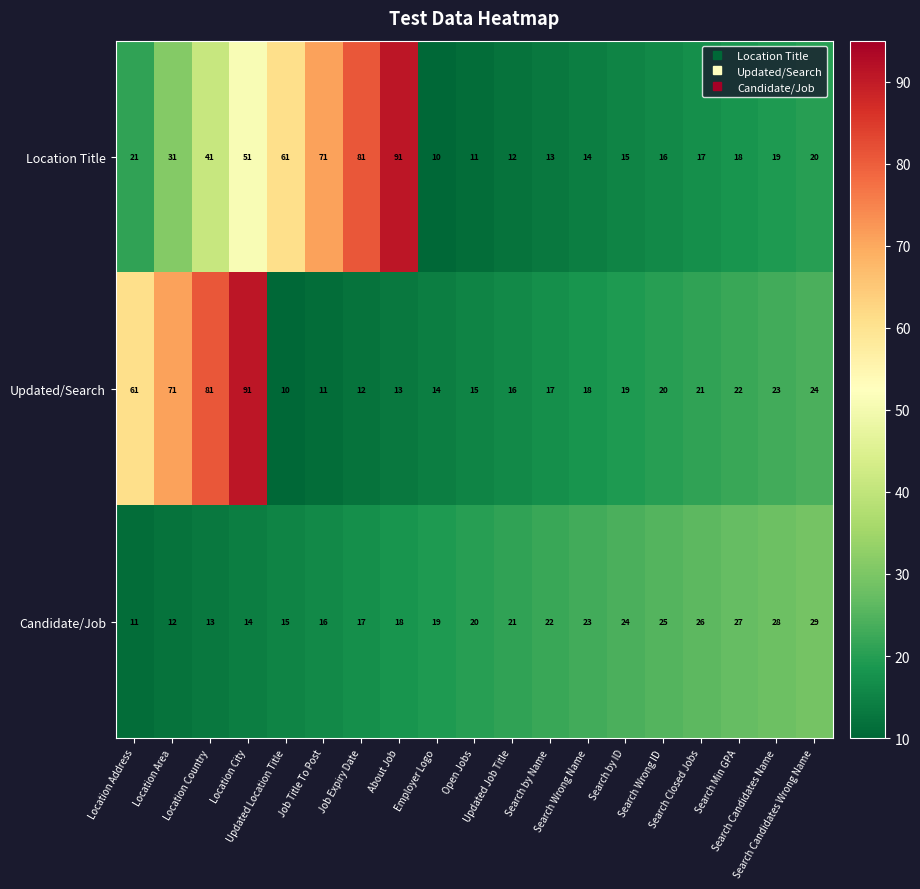

What is the smallest value displayed?

10